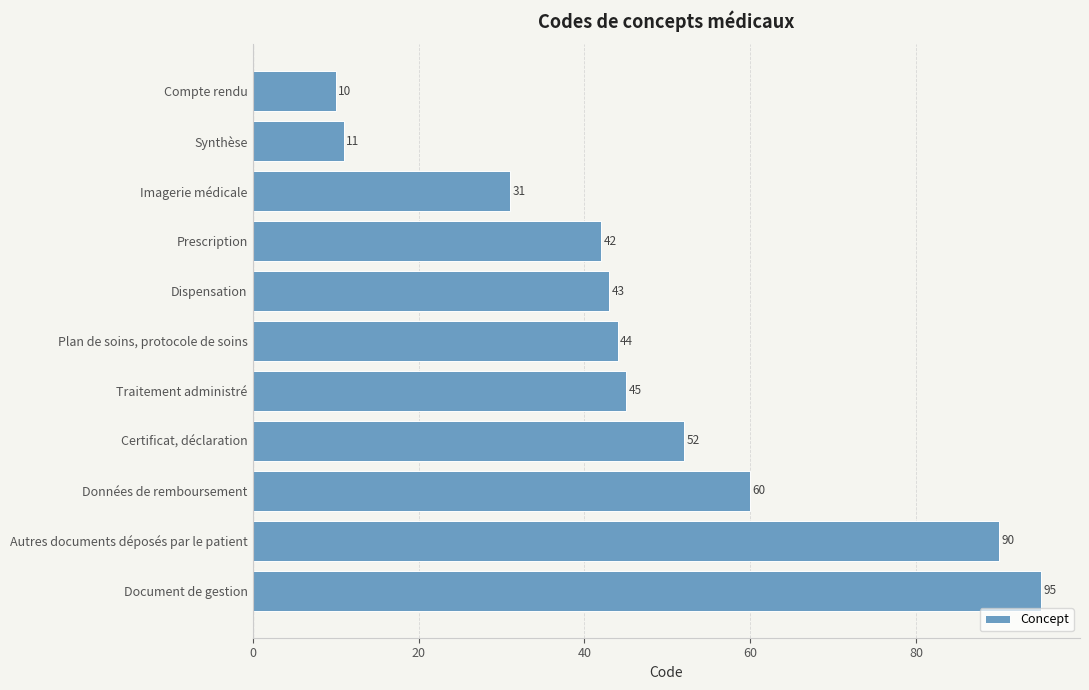

Reading top to bottom, transcribe all the data shown in this chart.

Compte rendu=10	Synthèse=11	Imagerie médicale=31	Prescription=42	Dispensation=43	Plan de soins, protocole de soins=44	Traitement administré=45	Certificat, déclaration=52	Données de remboursement=60	Autres documents déposés par le patient=90	Document de gestion=95